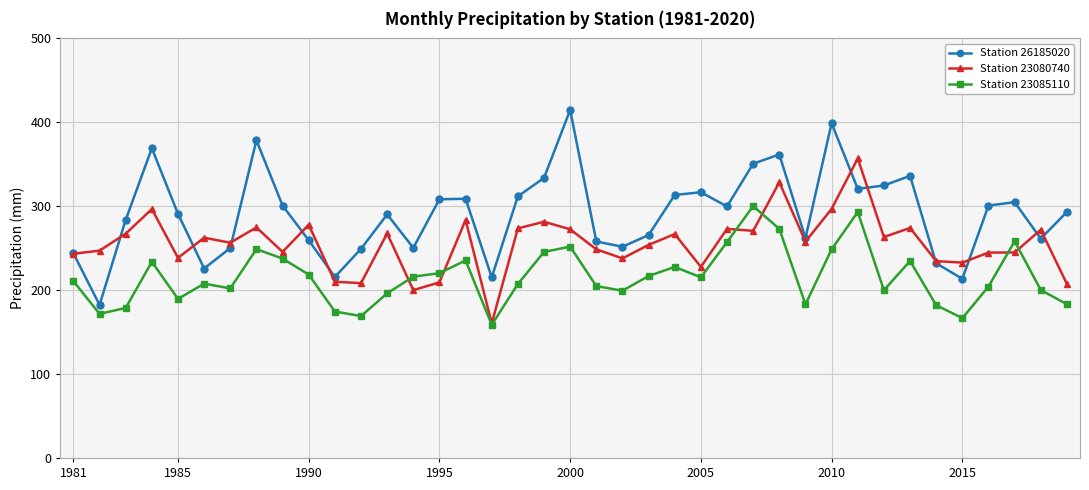

What is the lowest value of the Station 26185020 series?

182.4